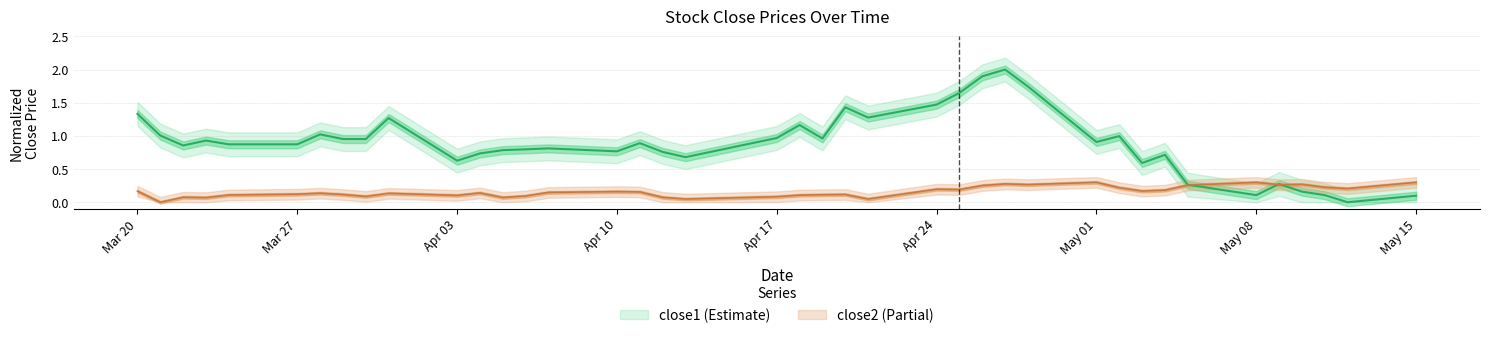

What is the maximum value for close1?

2.0